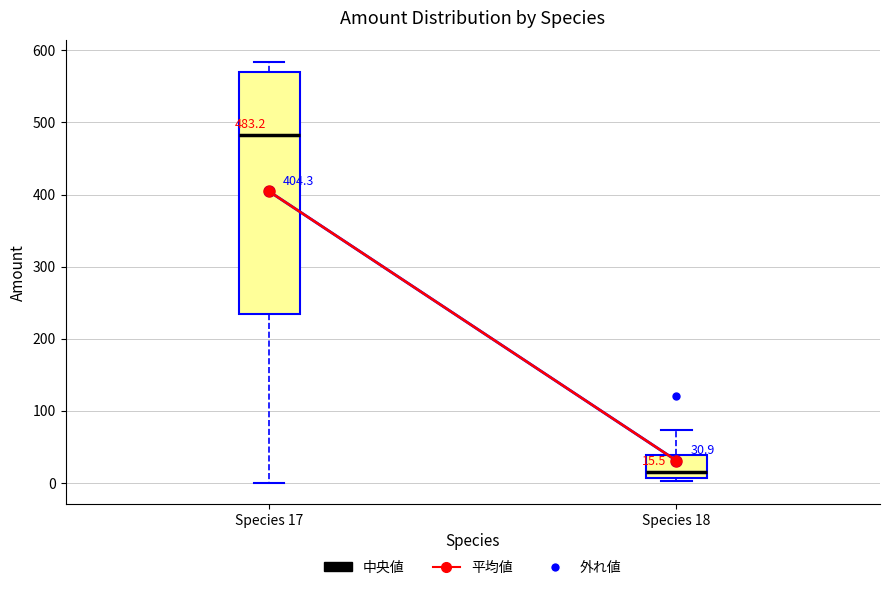

Which box's median line is the lowest?

Species 18